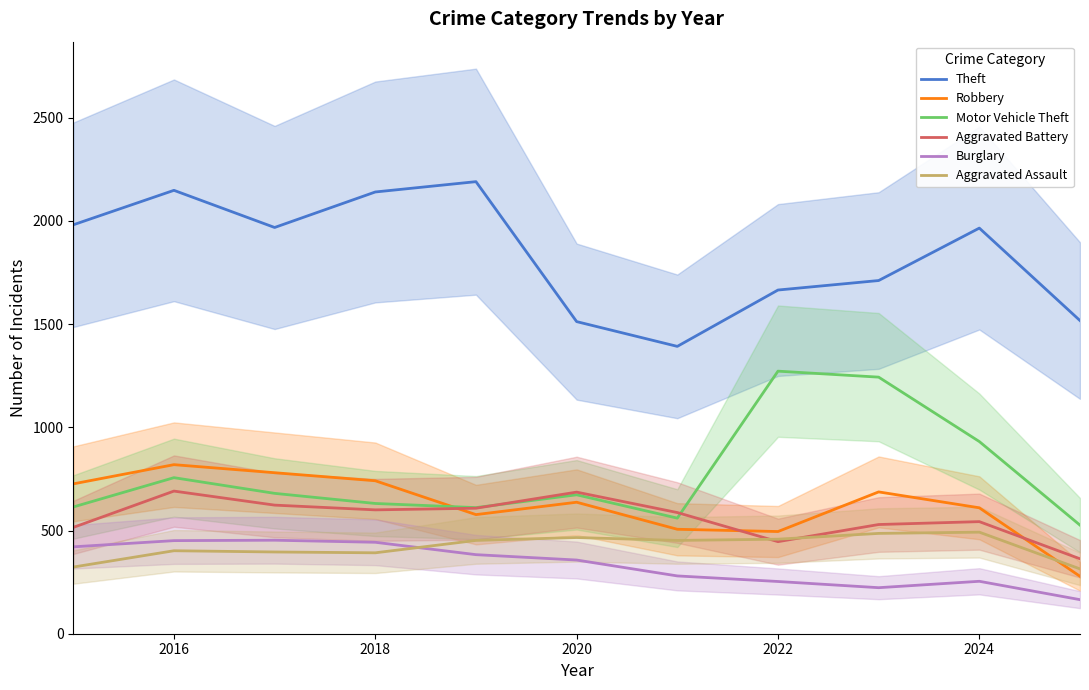

What is the average value of the Aggravated Battery series?

563